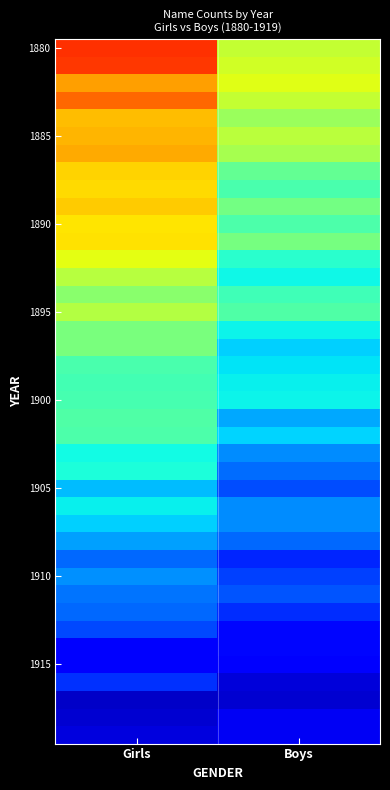

Count the number of data series in this chart.

40